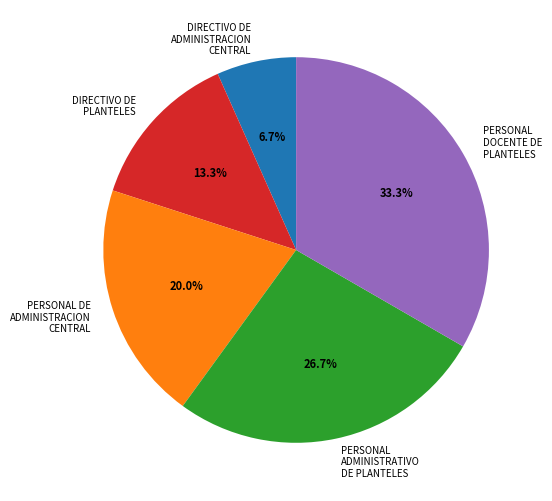

Does any single category account for the majority?

No